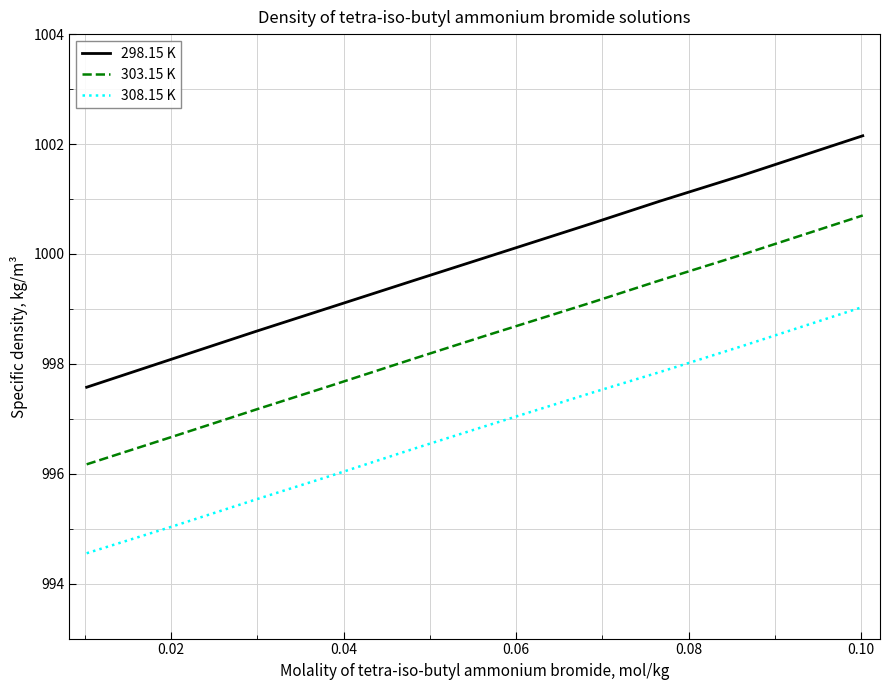

Which series has the widest spread of values?

298.15 K